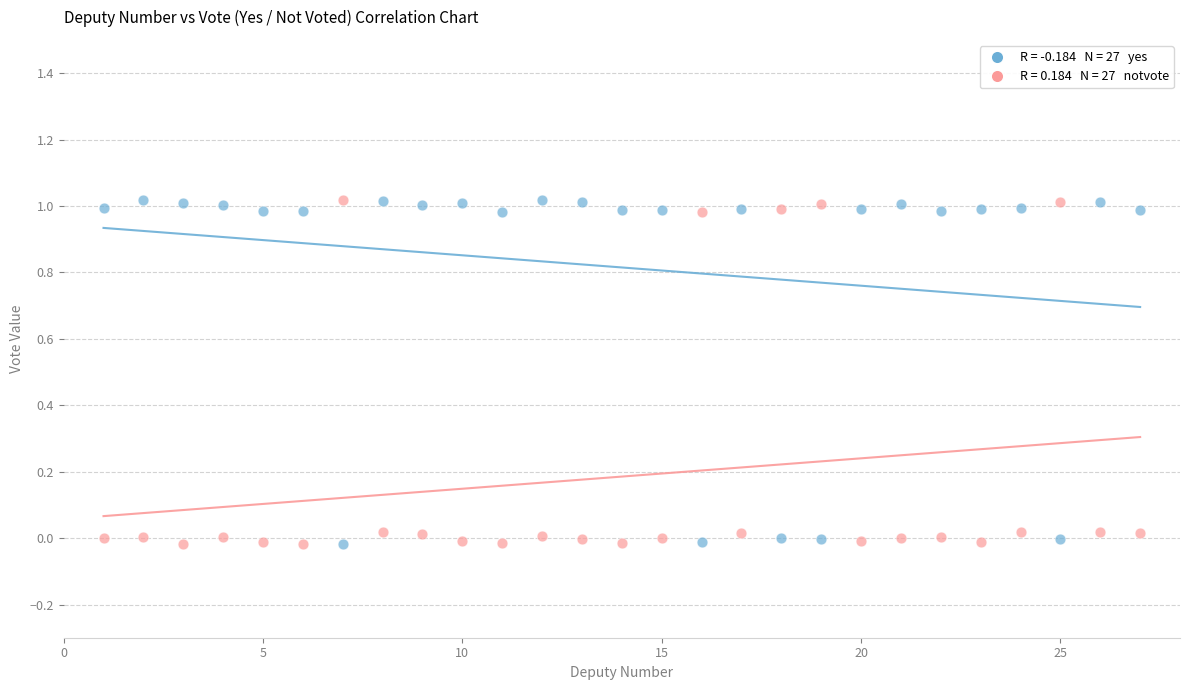

Across all data points, what is the range of X values (max minus min)?

26.0